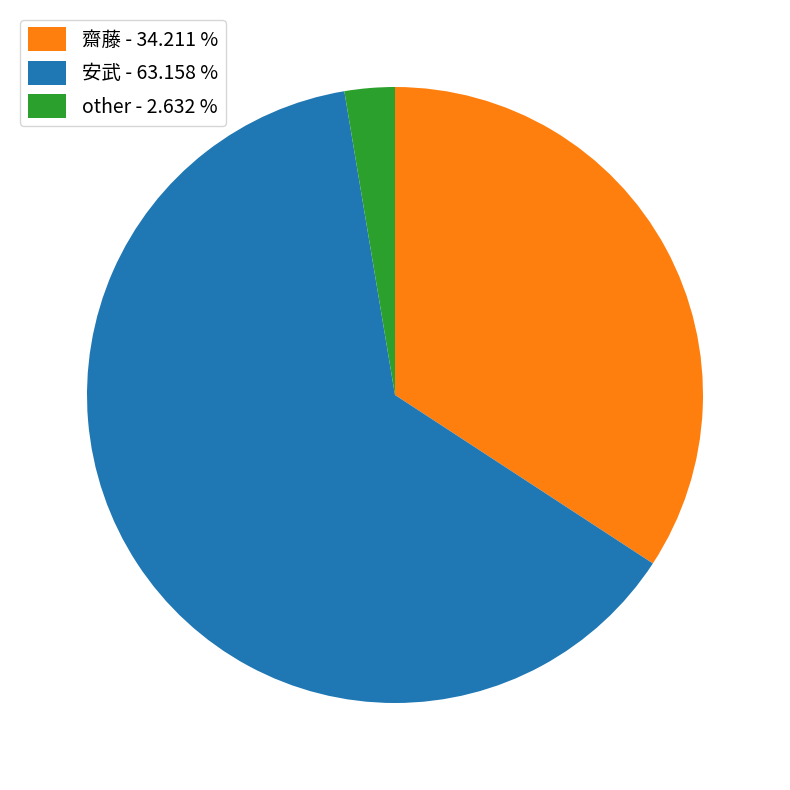

Is the sum of other and 齋藤 greater than half?

No